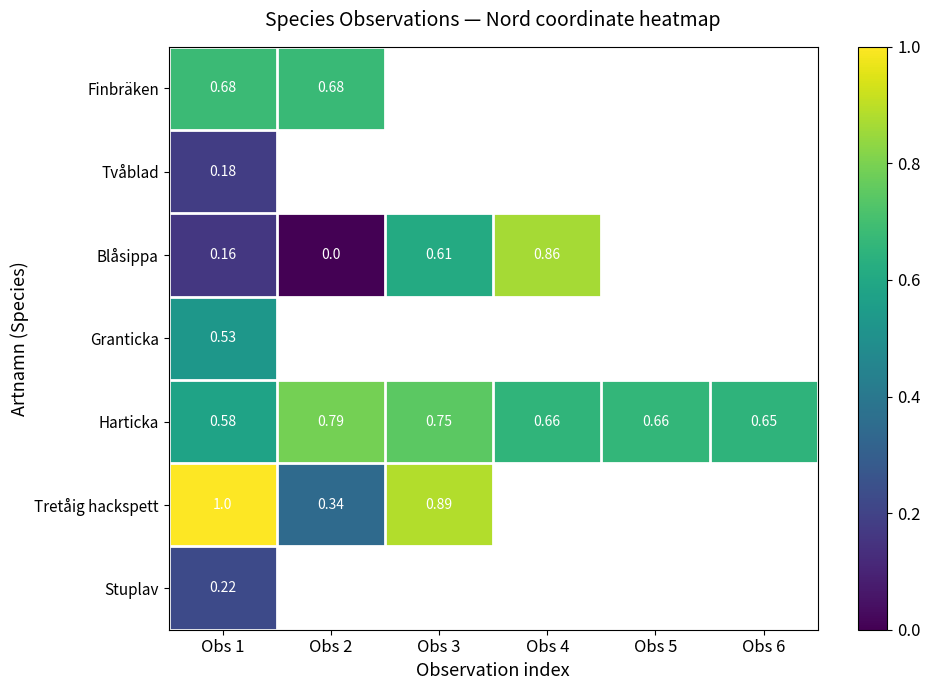

List the series in order of their peak value, lowest first.

Tvåblad, Stuplav, Granticka, Finbräken, Harticka, Blåsippa, Tretåig hackspett